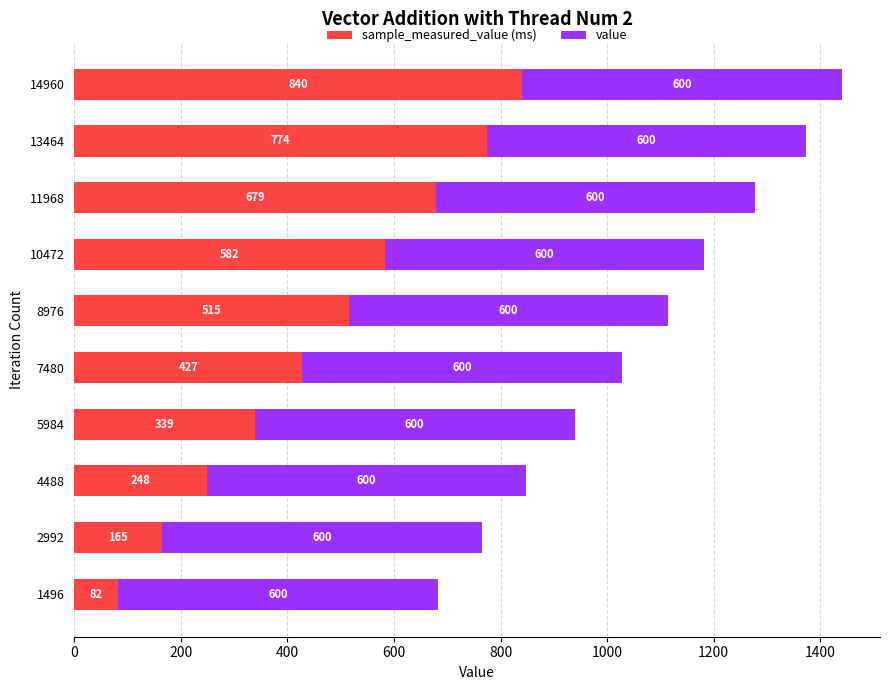

At which category is the sum across all series the highest?

14960